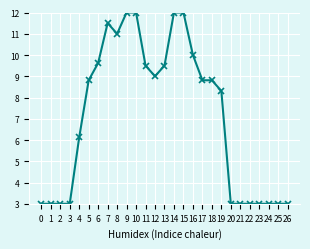

What is the sum of the values at 4 and 3?

9.1